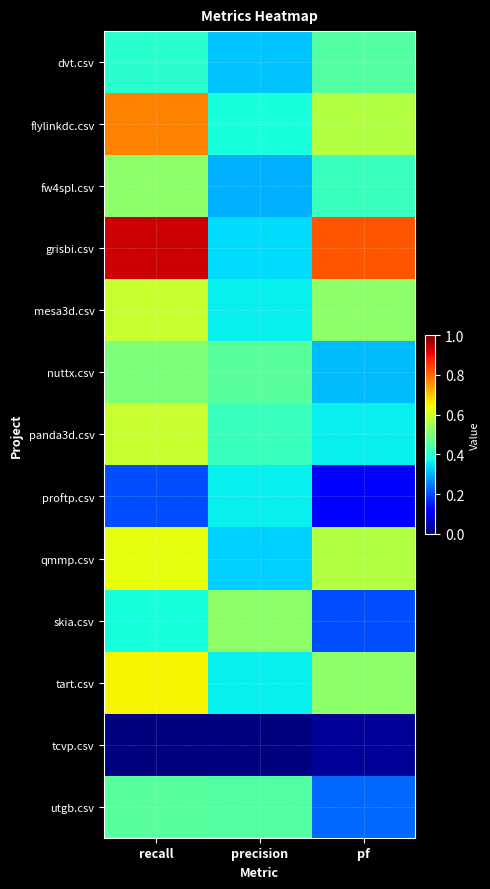

What is the total value across all series at recall?

6.6